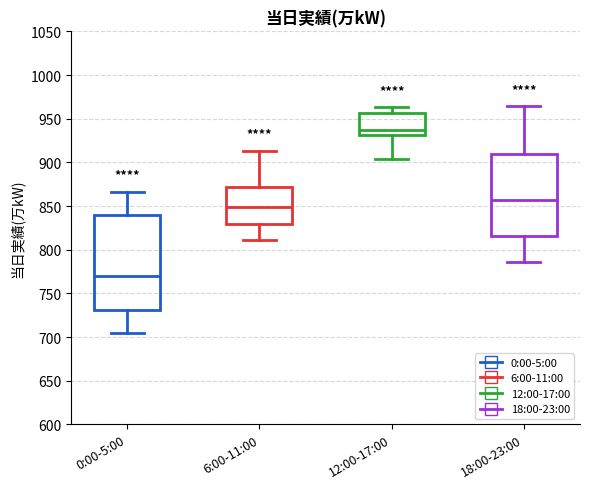

Reading left to right, transcribe this box plot: for each box, give where its median line is, the range the box spans, and where its two whiskers end, as read against the y-axis. The values are not printed on the chart, so give them approximately, as read against the axis.

0:00-5:00: median 770, box 730 to 840, whiskers 705 to 865
6:00-11:00: median 850, box 830 to 870, whiskers 810 to 915
12:00-17:00: median 940, box 930 to 955, whiskers 905 to 965
18:00-23:00: median 855, box 815 to 910, whiskers 785 to 965